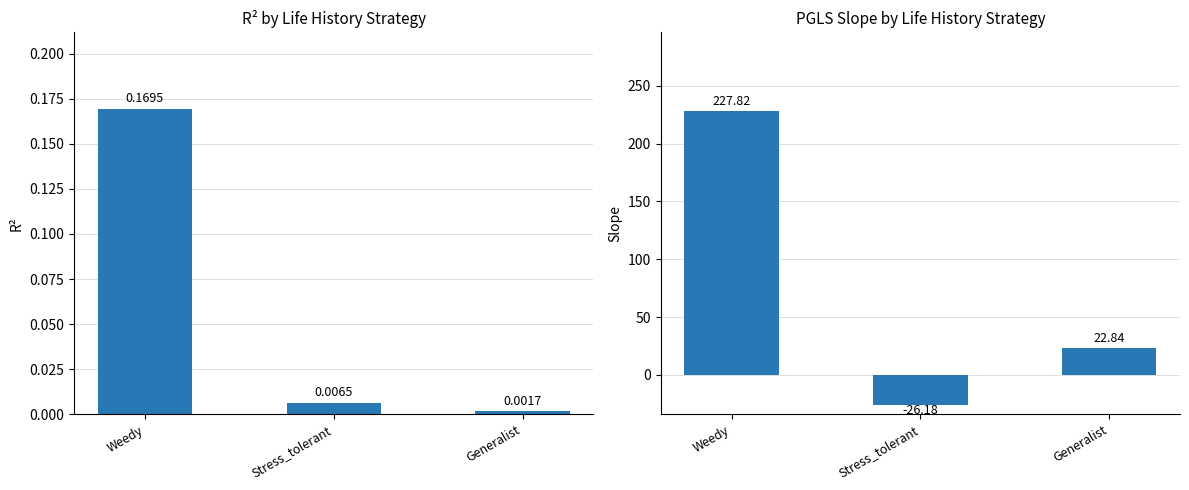

Rank the series at Stress_tolerant from lowest to highest value.

slope, R2